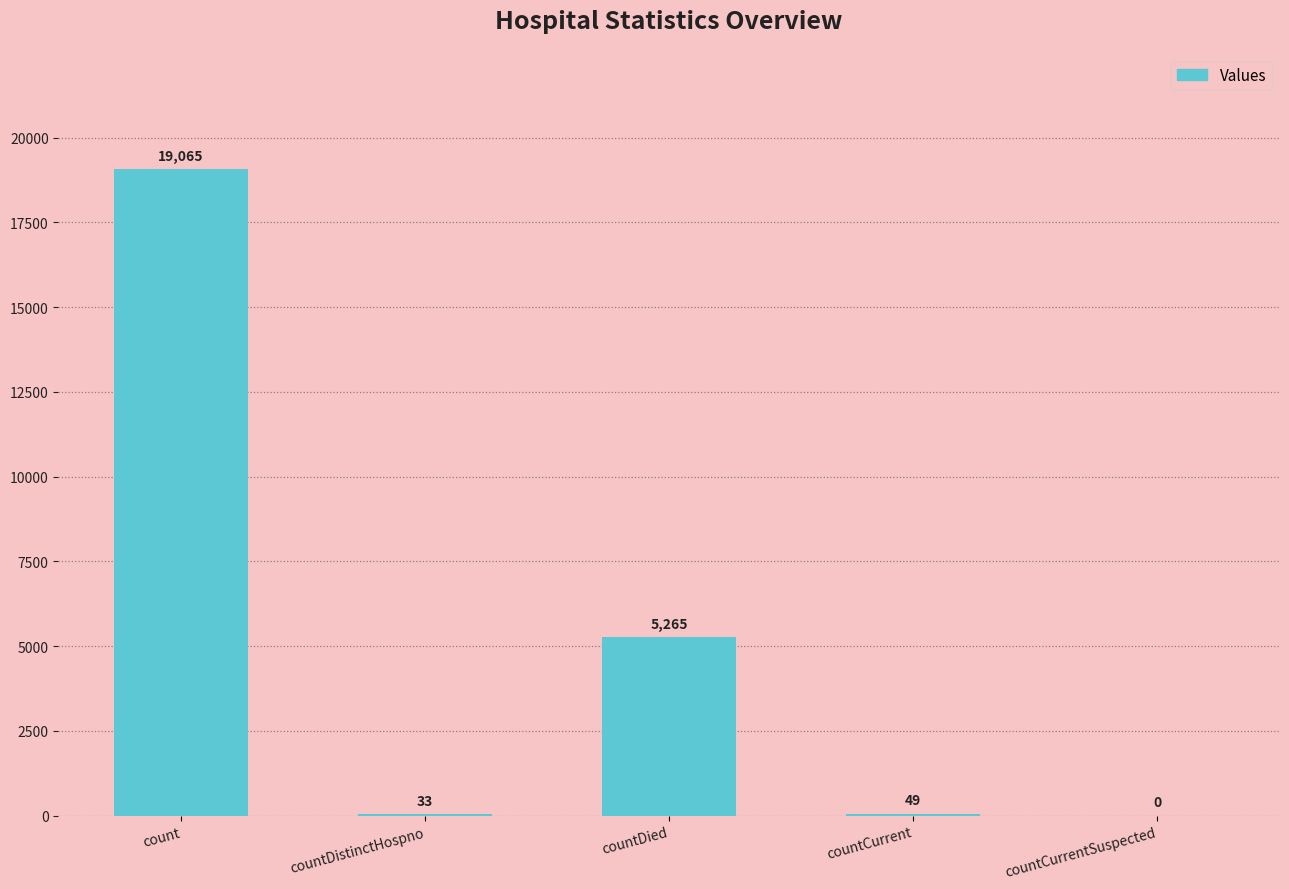

Which category has the highest value across all series?

count